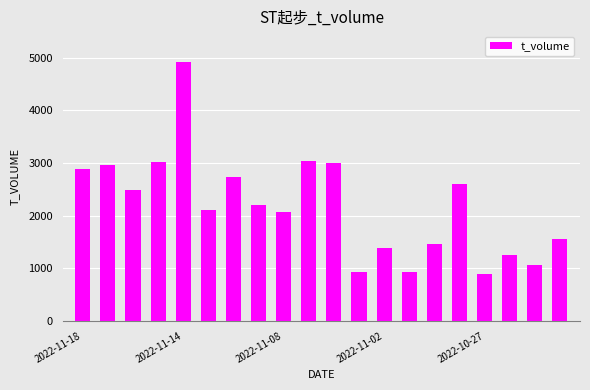

What is the value of the 10th bar from the left?

3037